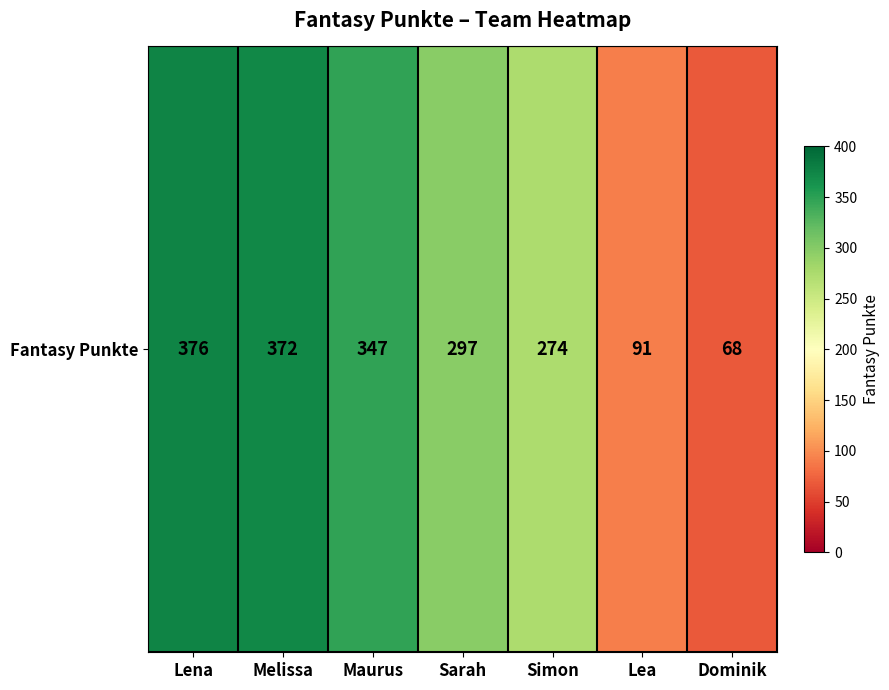

Count the number of categories in the chart.

7